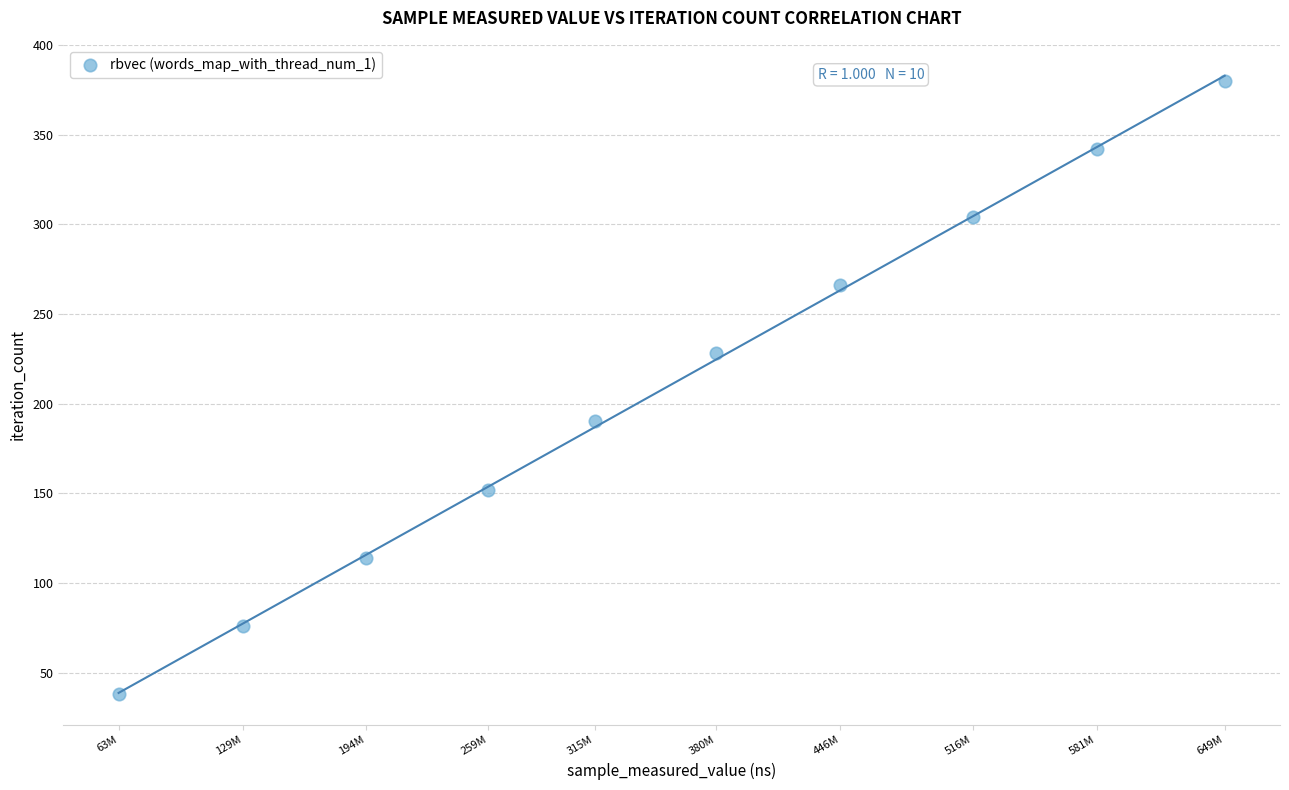

What is the range of X values (max minus min)?

586287701